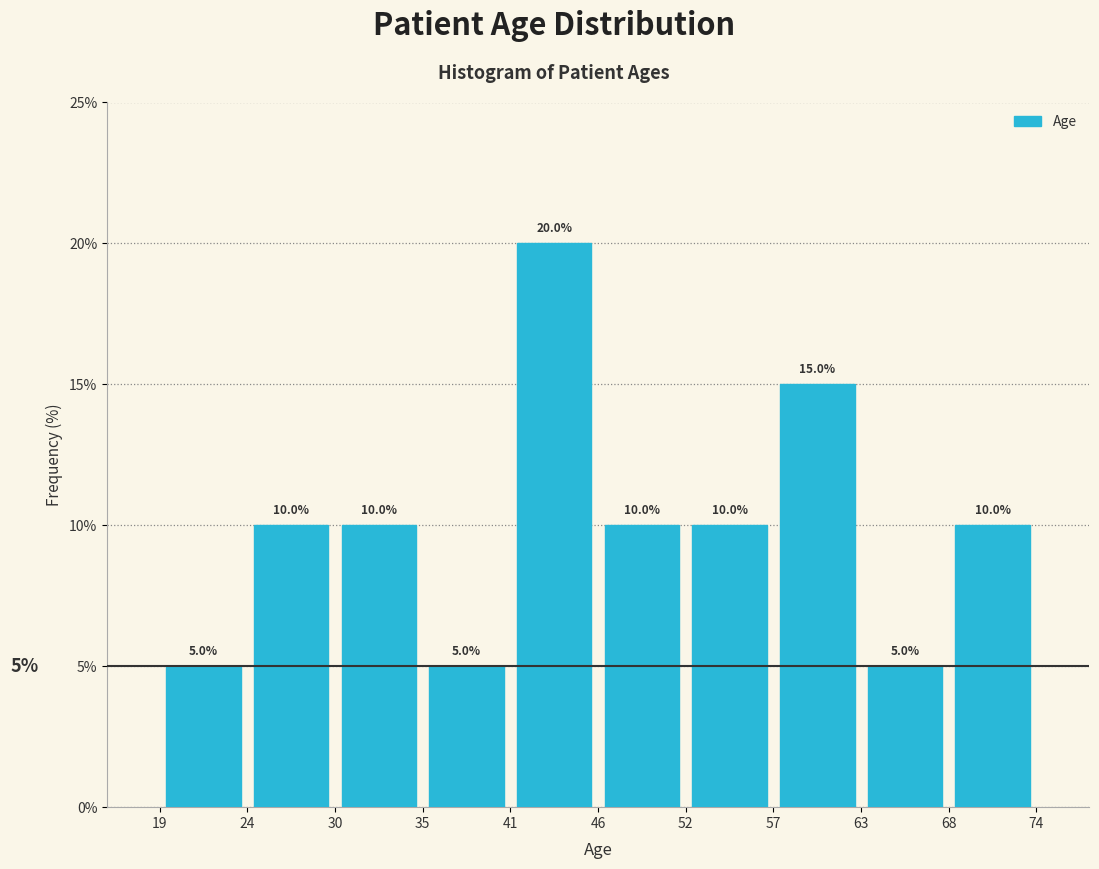

What is the height of the bar covering 68 to 74 on the x-axis?

10.0